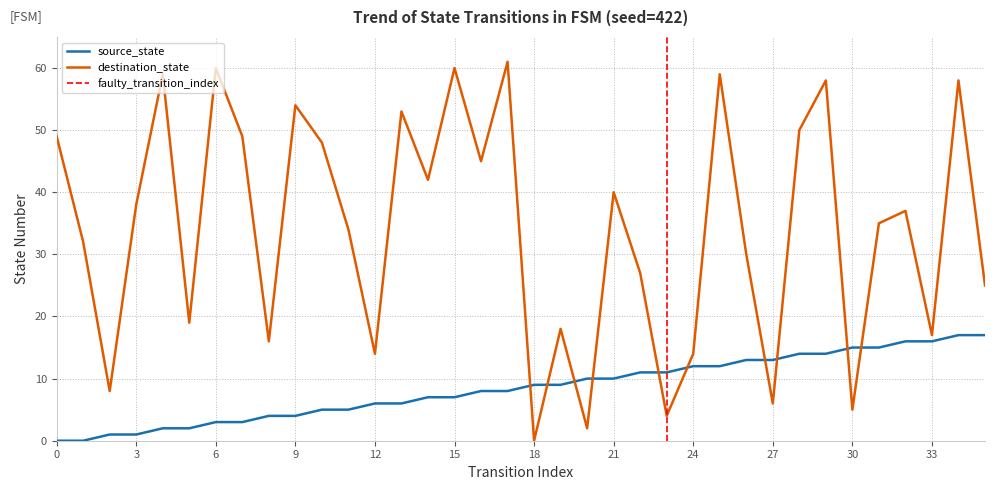

Which series ends up on top after the final intersection of destination_state and source_state?

destination_state